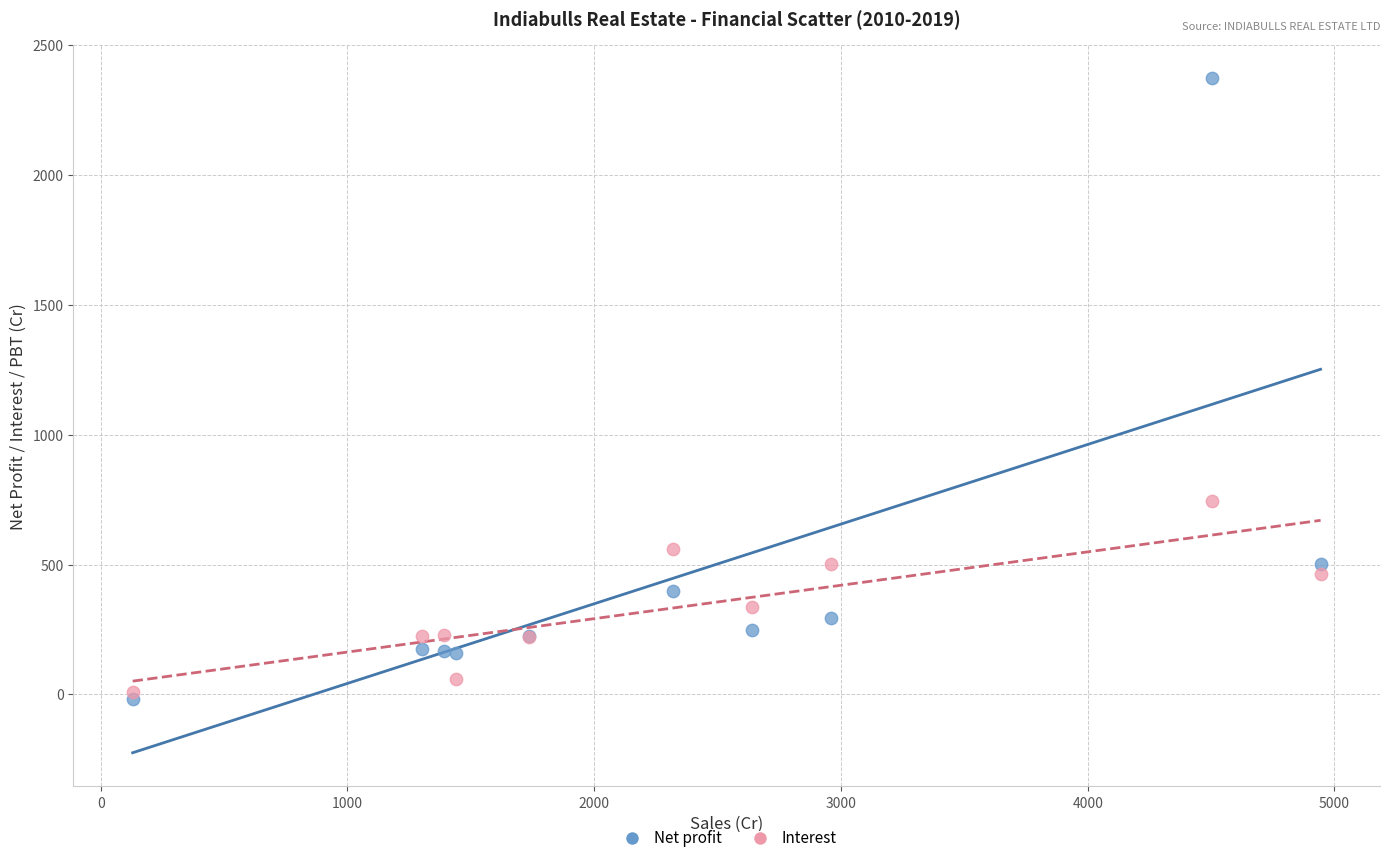

What are all the series names shown in the legend?

Net profit, Interest